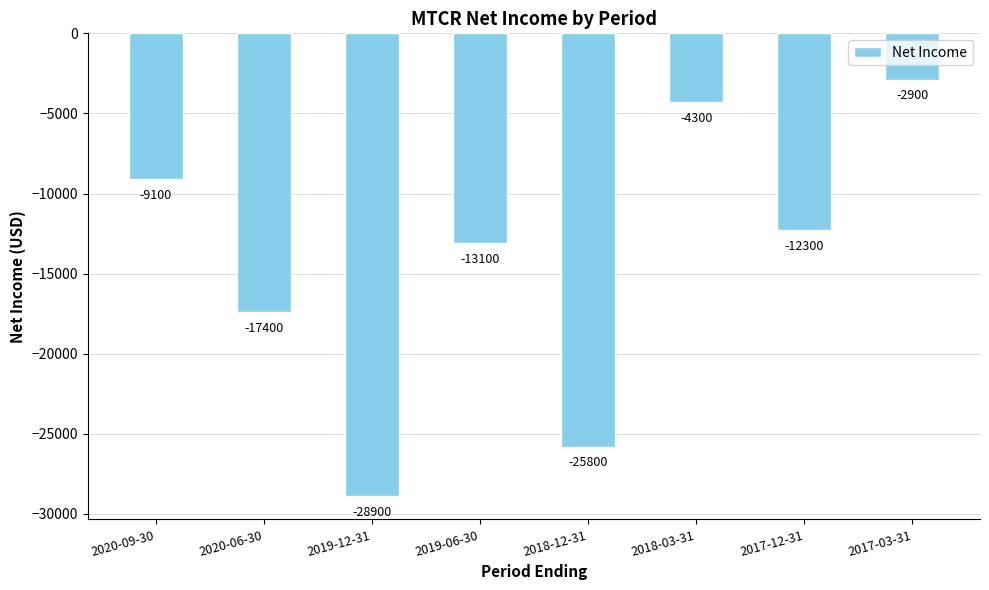

What is the minimum value shown in the chart?

-28900